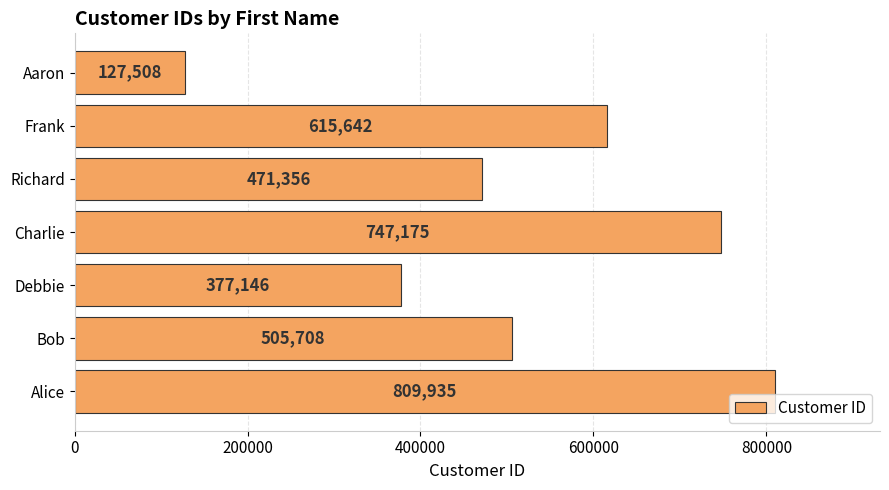

At which category does the chart reach its minimum across all series?

Aaron